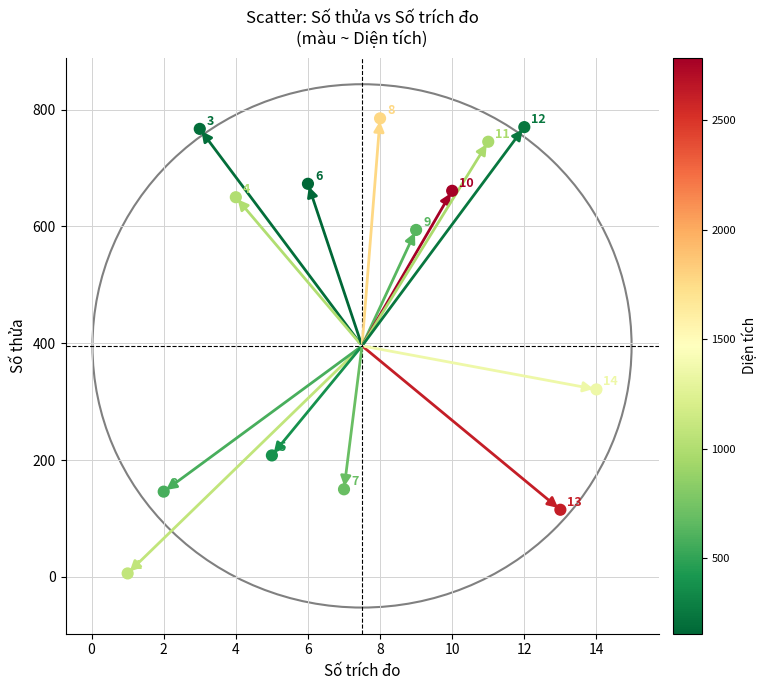

What Y value in the scatter plot is closest to 395?

321